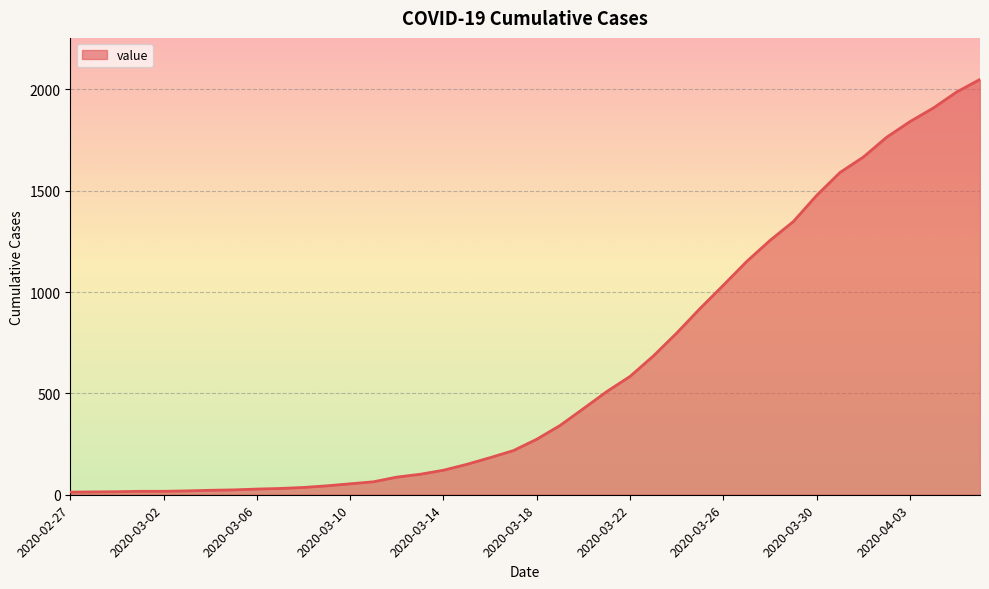

What is the difference between the maximum and second lowest values?

2035